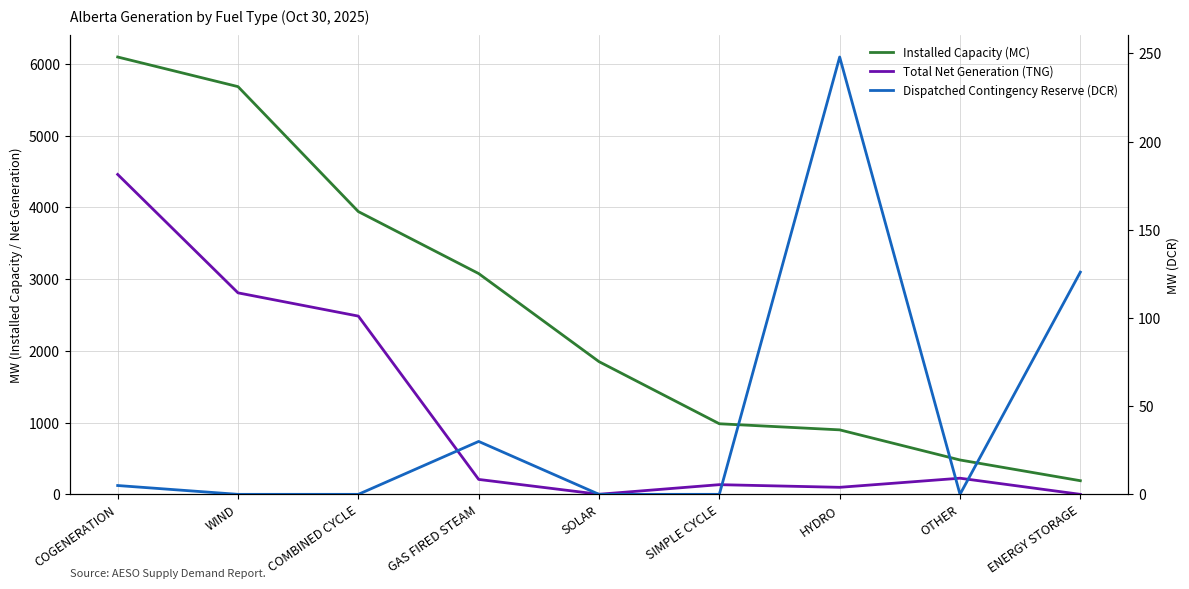

Reading left to right, list all the values displayed in this chart.

Installed Capacity (MC): 6097	5684	3942	3078	1850	984	899	479	190
Total Net Generation (TNG): 4460	2809	2485	208	1	135	98	225	0
Dispatched Contingency Reserve (DCR): 5	0	0	30	0	0	248	0	126